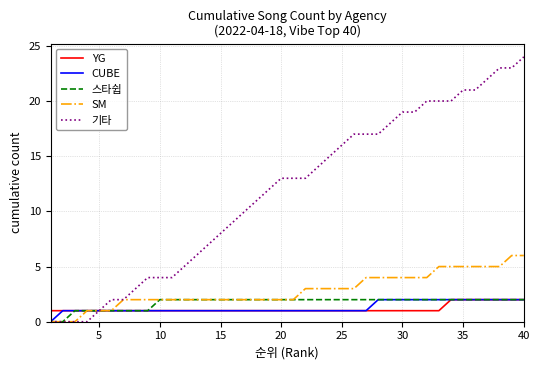

What is the maximum value shown in the chart?

24